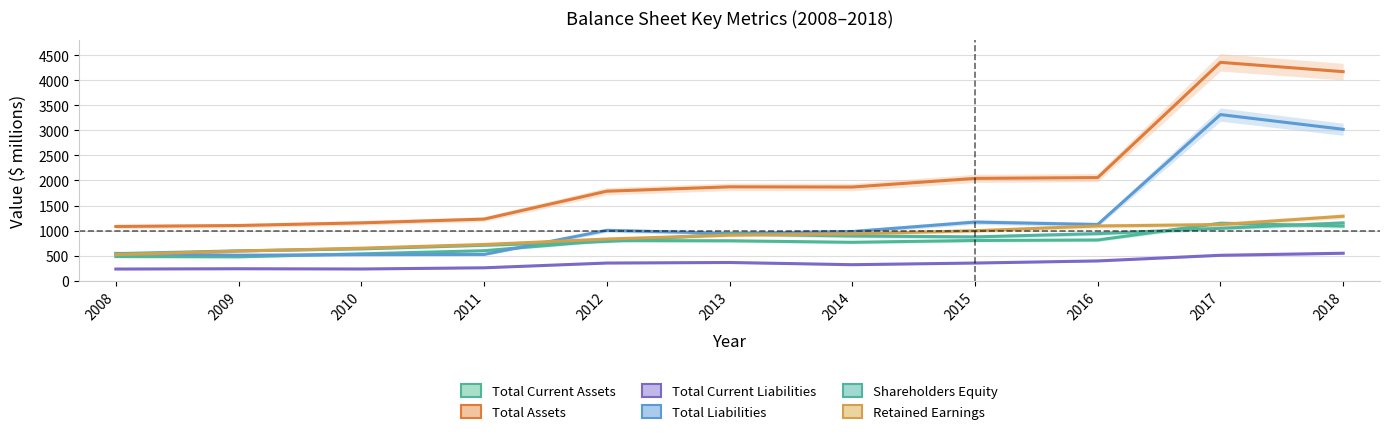

What is the sum of all Retained Earnings values?

9637